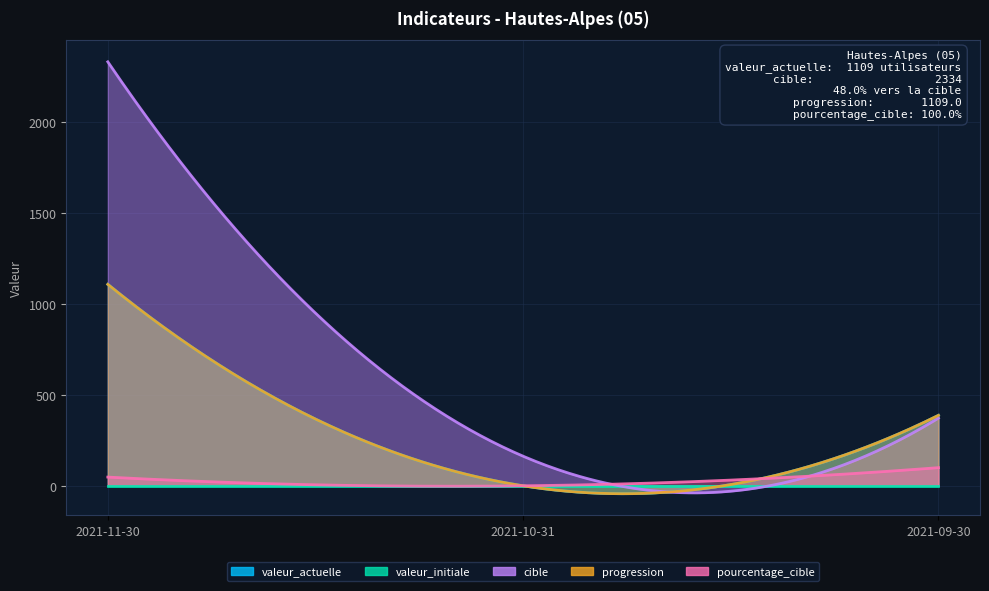

Reading right to left, transcribe all the data shown in this chart.

valeur_actuelle: 388	0	1109
valeur_initiale: 0	0	0
cible: 373	163	2334
progression: 388	0	1109
pourcentage_cible: 100	0	48